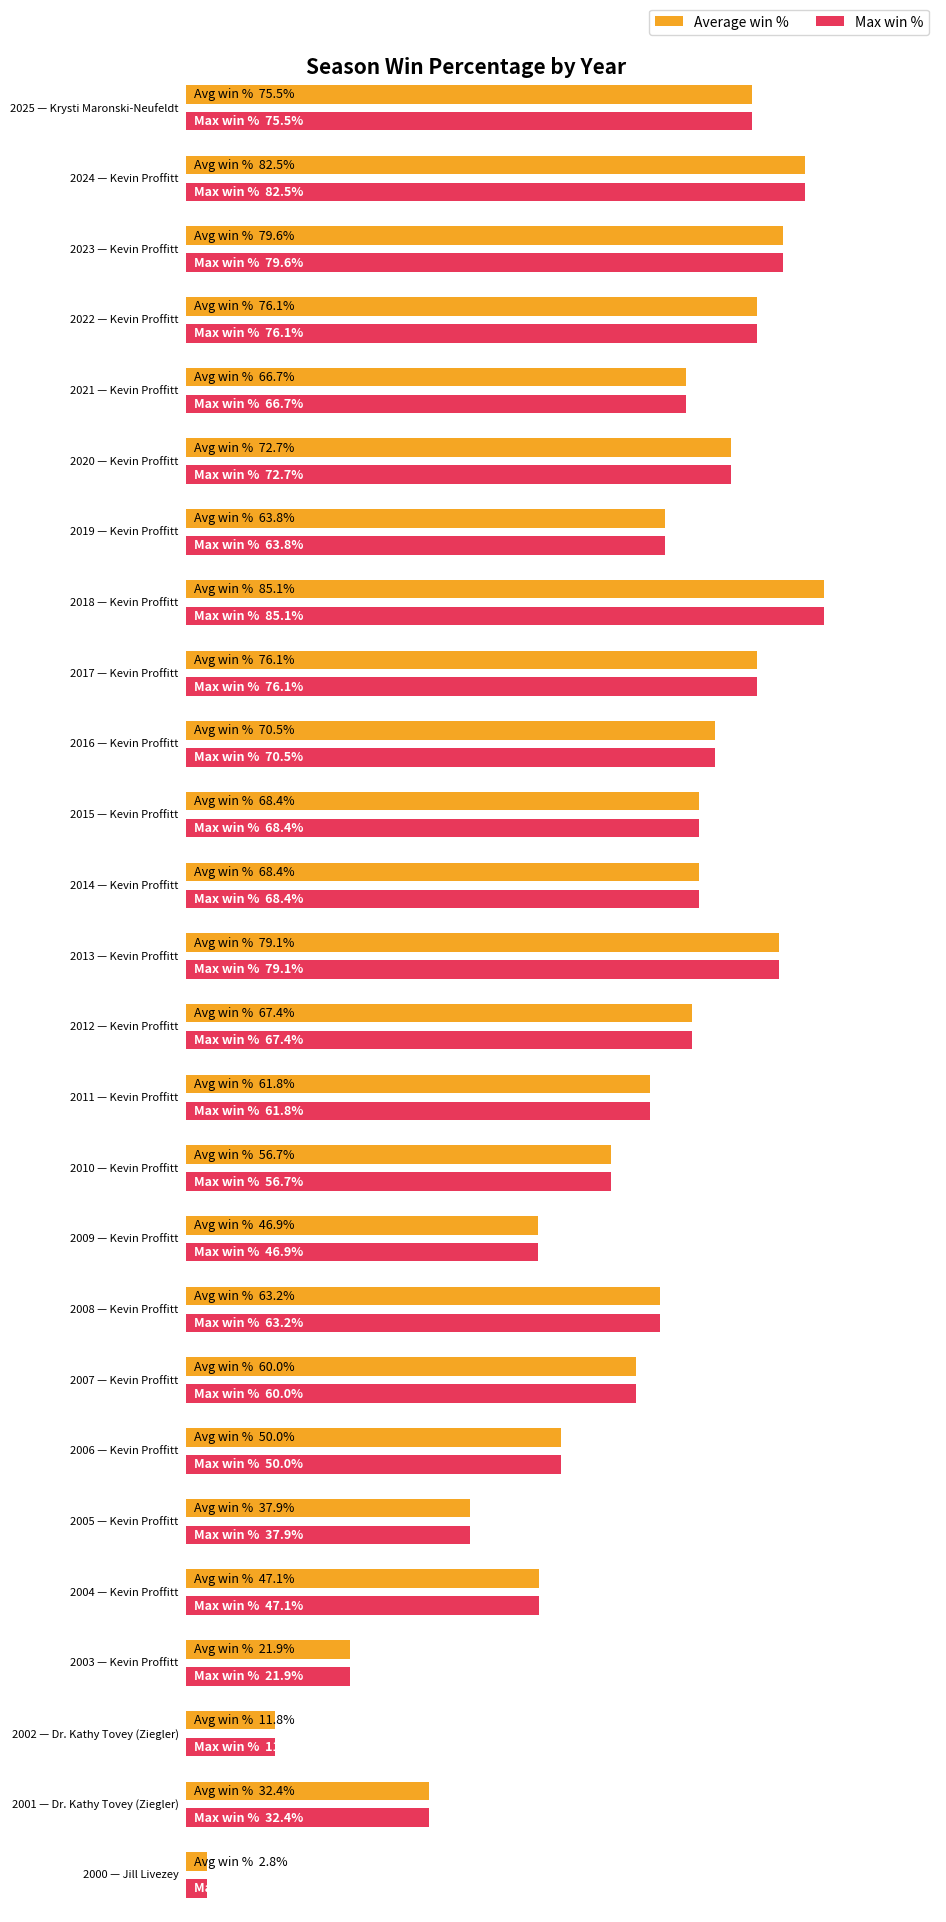

Where is Average win % nearest to the value 0?

2000